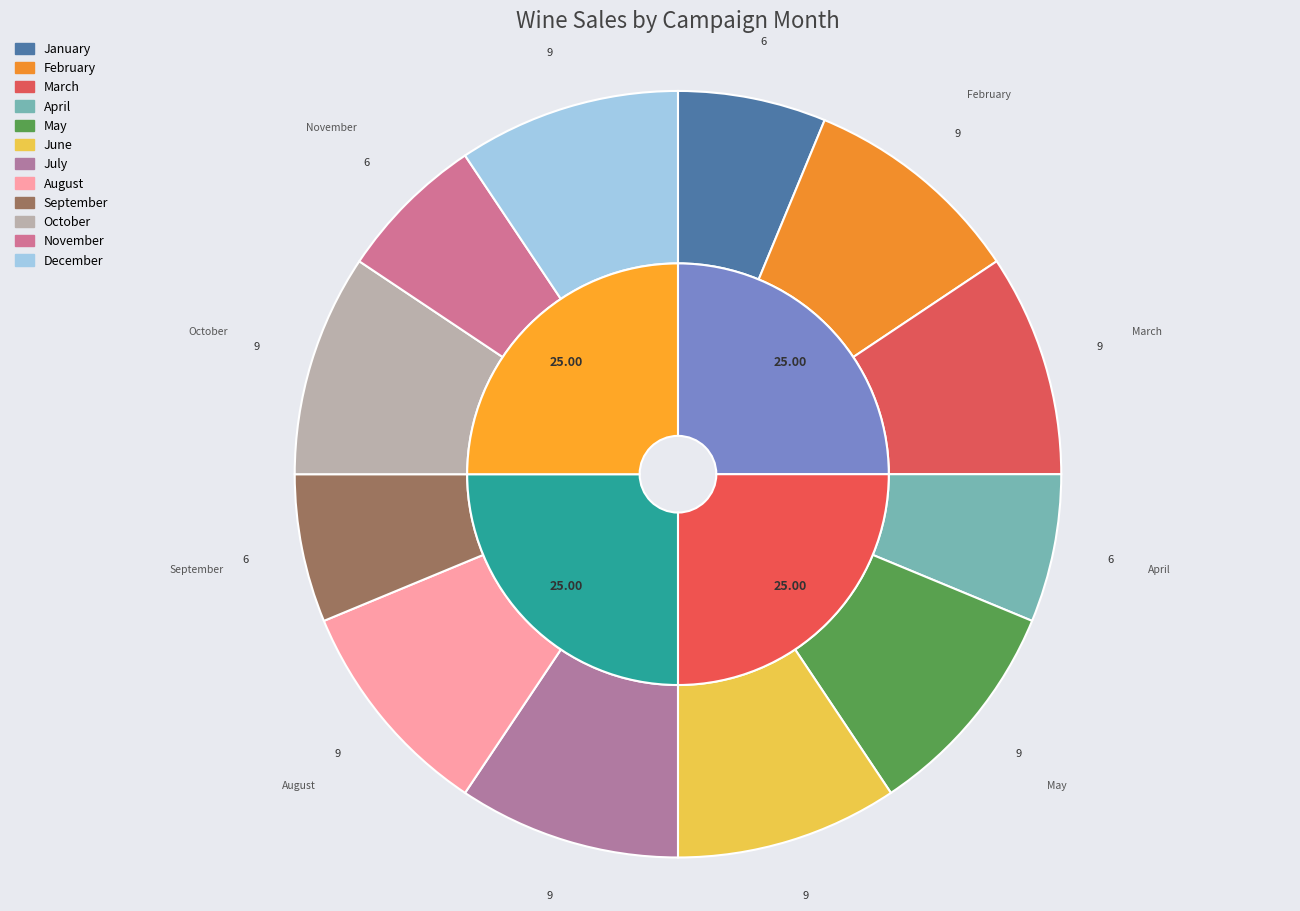

True or false: July accounts for 9% of the total.

True